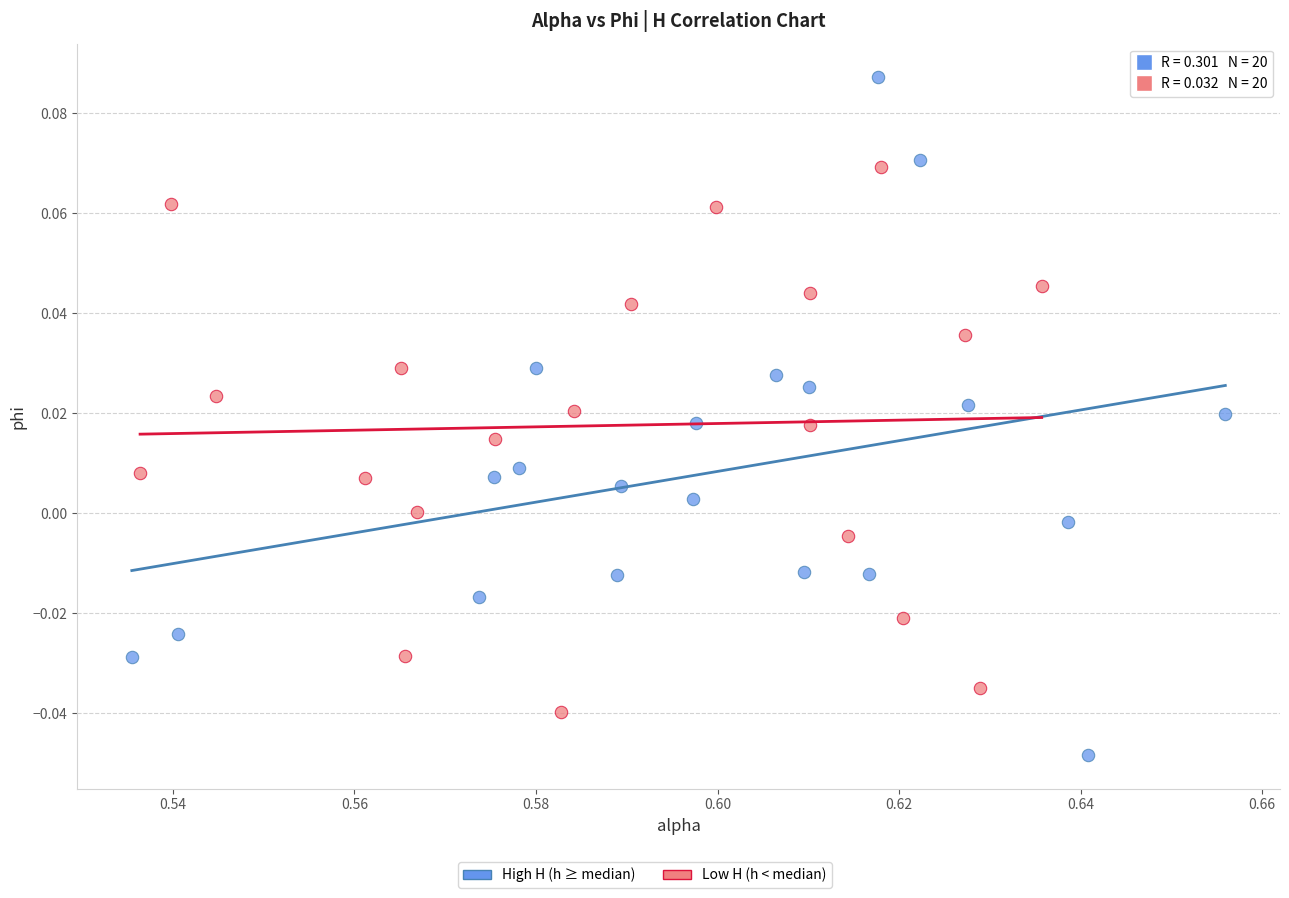

Which series contains the highest Y value?

High H (h ≥ median)